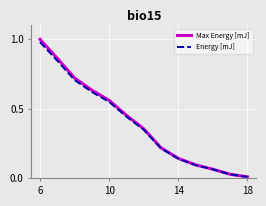

Which series has the largest range (max minus min)?

Max Energy [mJ]